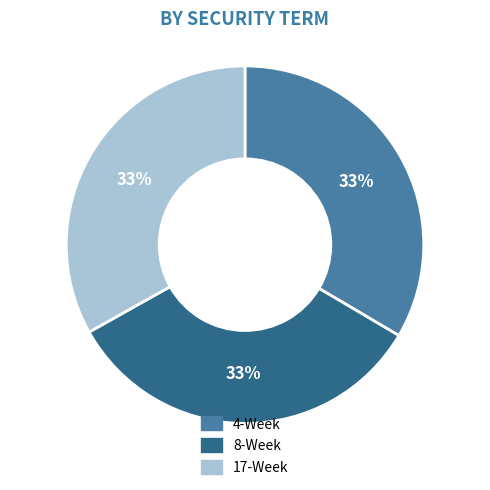

The 4-Week slice represents 33% of the pie. True or false?

True